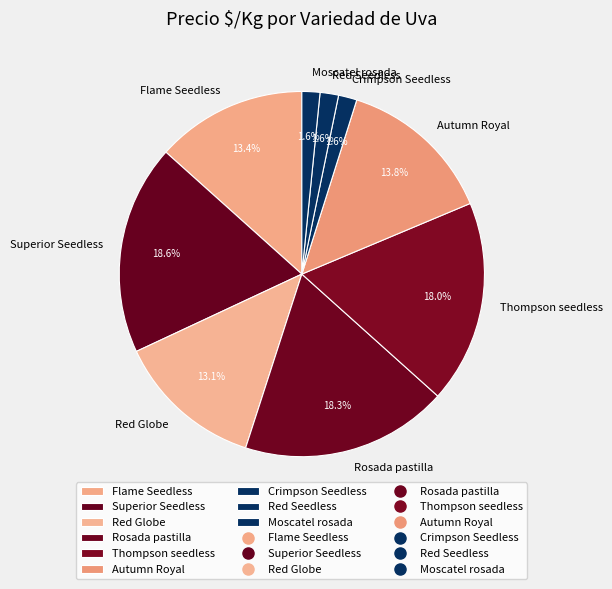

How many segments does this pie chart have?

9